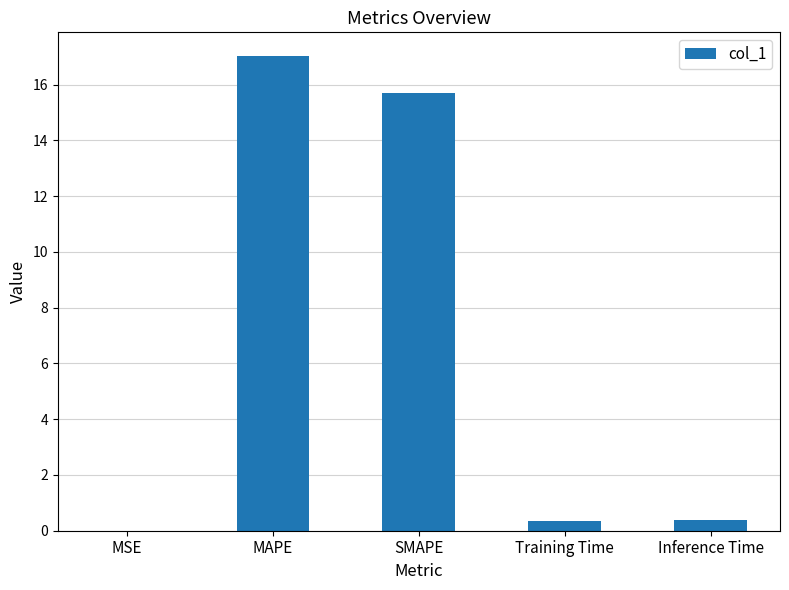

Read the value at Inference Time.

0.4